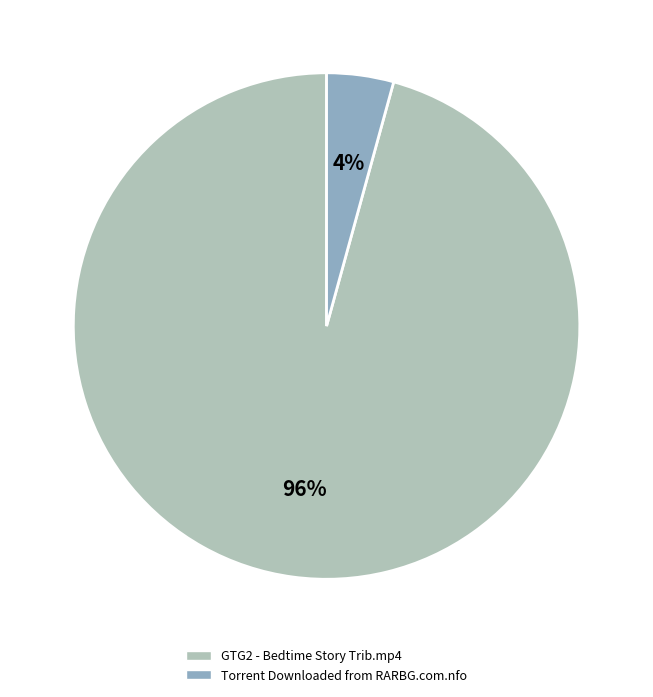

Which category has the biggest portion of the pie?

GTG2 - Bedtime Story Trib.mp4